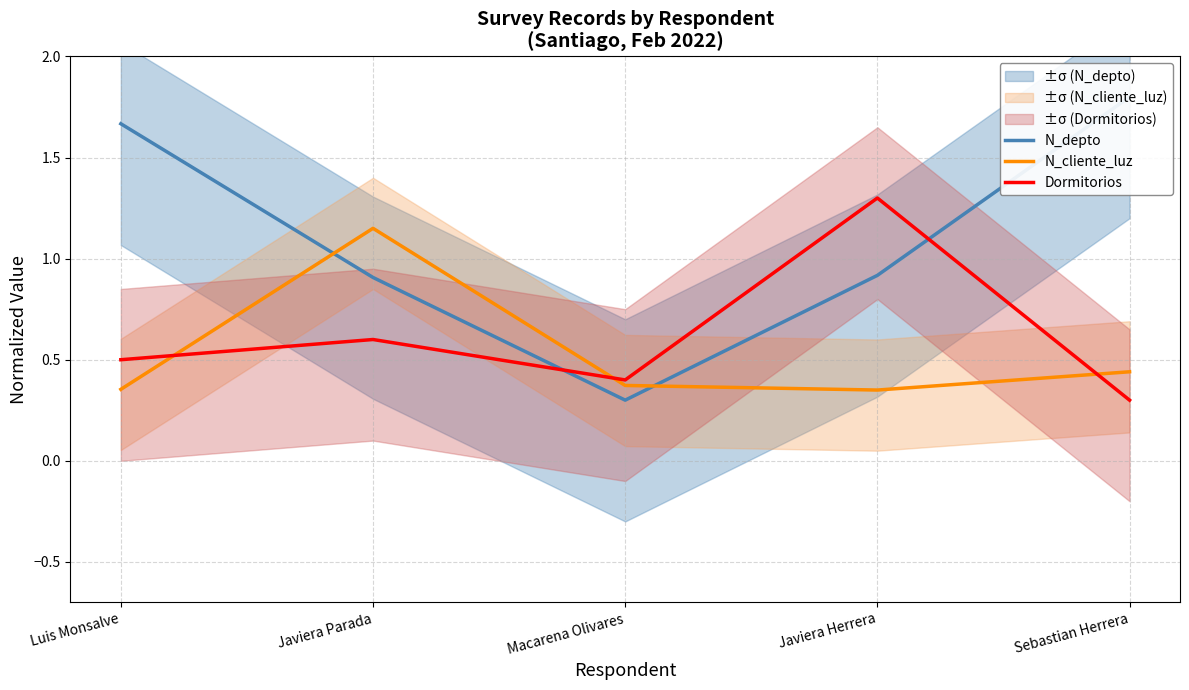

What is the smallest value displayed?

0.3